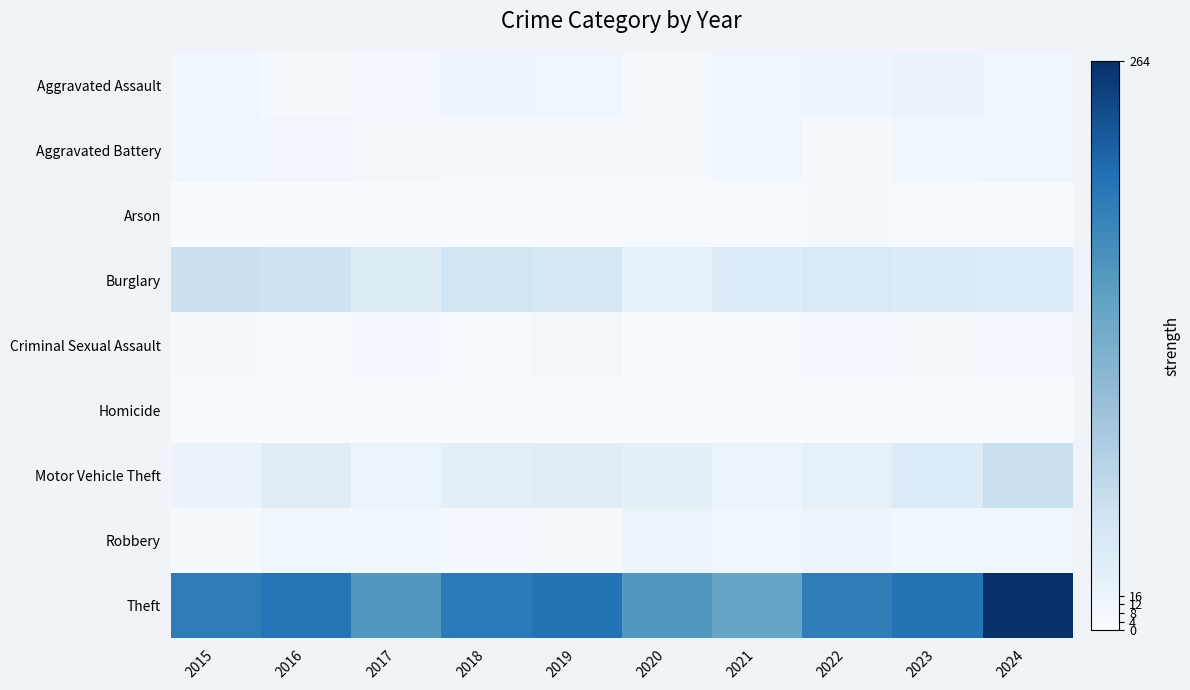

Reading left to right, list all the values displayed in this chart.

Aggravated Assault: 2015=9	2016=5	2017=8	2018=13	2019=12	2020=6	2021=12	2022=14	2023=18	2024=11
Aggravated Battery: 2015=9	2016=10	2017=6	2018=5	2019=5	2020=4	2021=11	2022=5	2023=11	2024=12
Arson: 2015=1	2016=0	2017=1	2018=3	2019=1	2020=3	2021=2	2022=4	2023=2	2024=0
Burglary: 2015=57	2016=54	2017=33	2018=50	2019=46	2020=21	2021=36	2022=42	2023=38	2024=37
Criminal Sexual Assault: 2015=5	2016=2	2017=8	2018=2	2019=6	2020=1	2021=2	2022=7	2023=6	2024=7
Homicide: 2015=0	2016=1	2017=1	2018=0	2019=0	2020=1	2021=0	2022=0	2023=0	2024=0
Motor Vehicle Theft: 2015=17	2016=31	2017=15	2018=28	2019=30	2020=25	2021=16	2022=24	2023=36	2024=58
Robbery: 2015=5	2016=12	2017=9	2018=7	2019=4	2020=15	2021=11	2022=13	2023=9	2024=9
Theft: 2015=197	2016=207	2017=166	2018=202	2019=208	2020=167	2021=148	2022=196	2023=208	2024=264